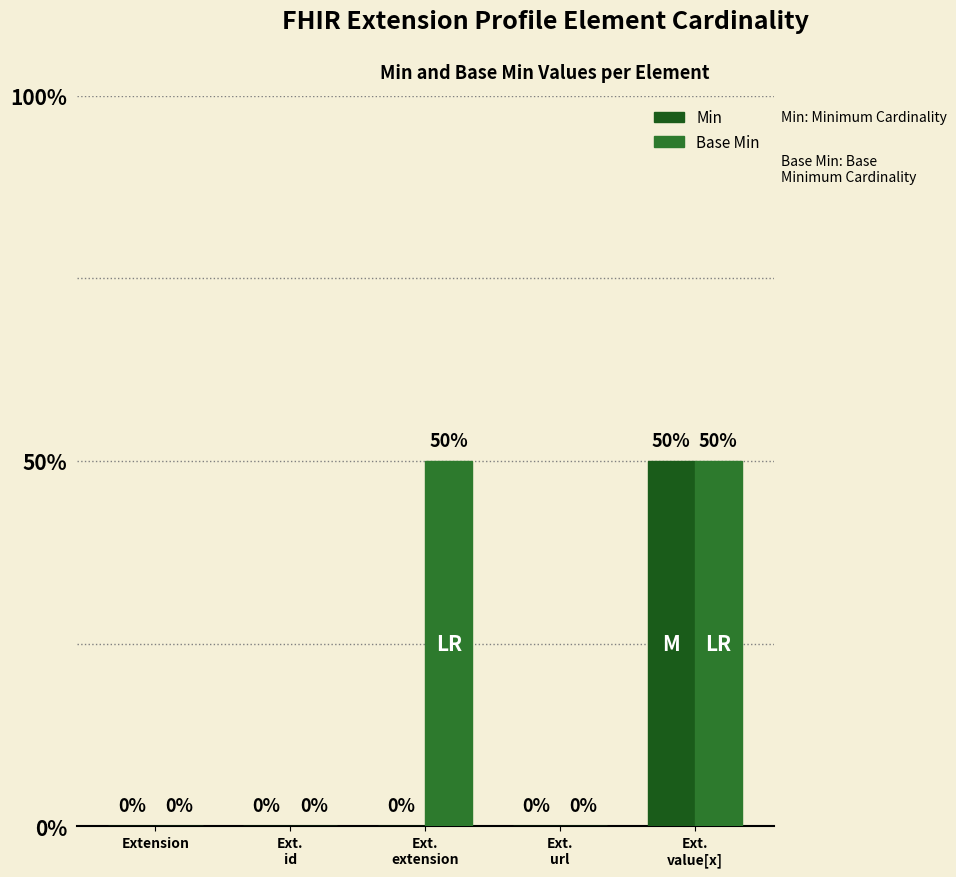

Are the bars grouped side by side (vs. stacked)?

Yes